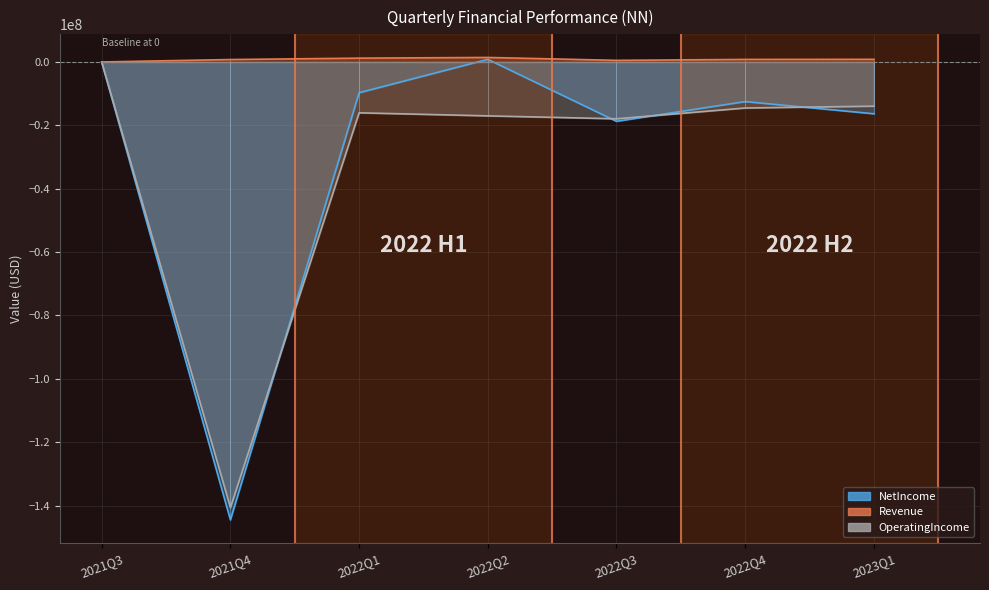

Which category has the lowest value across all series?

2021Q4